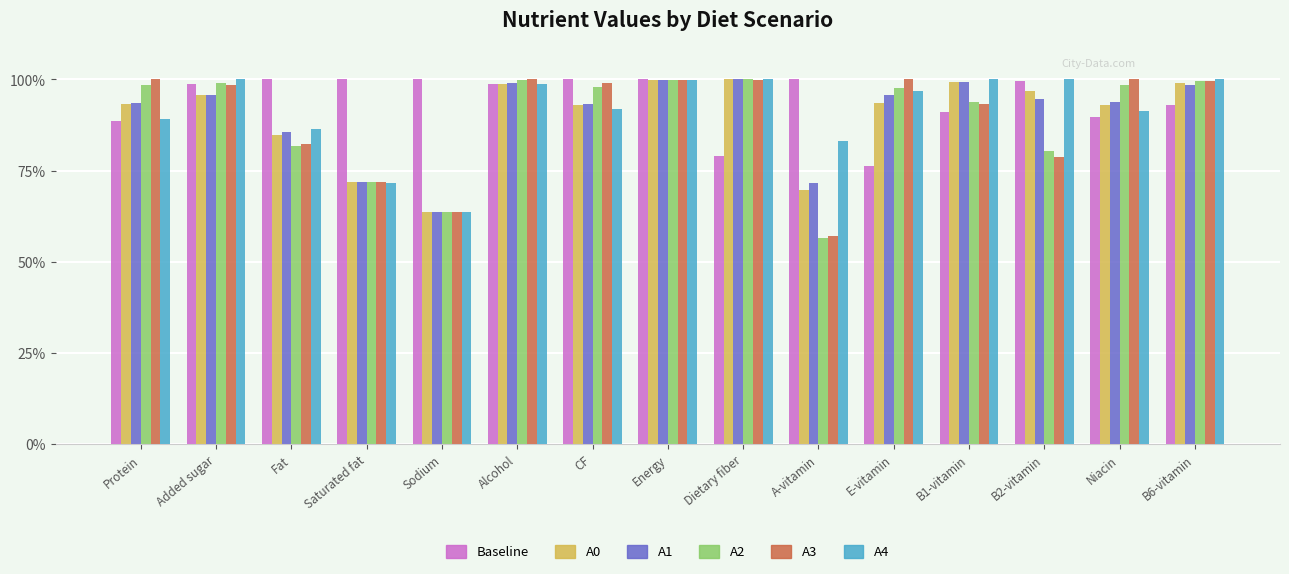

What is the difference between the A3 values at CF and Fat?

16.7